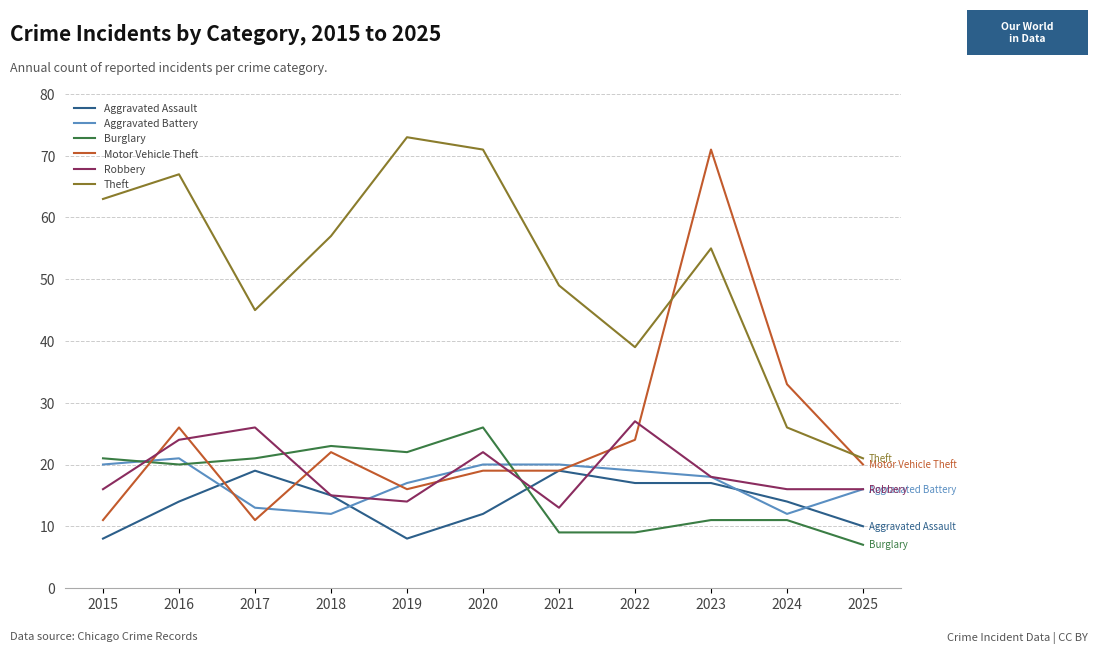

What is the total value across all series at 2022?

135